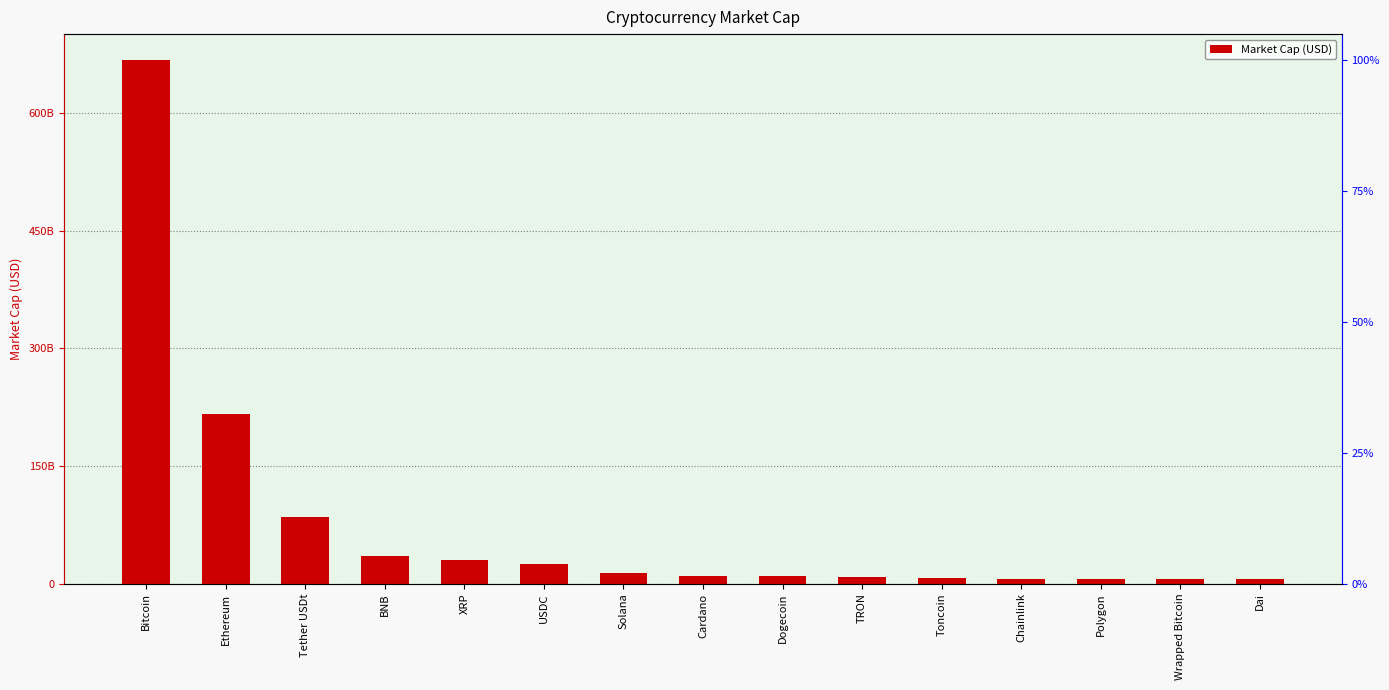

Are the bars horizontal?

No